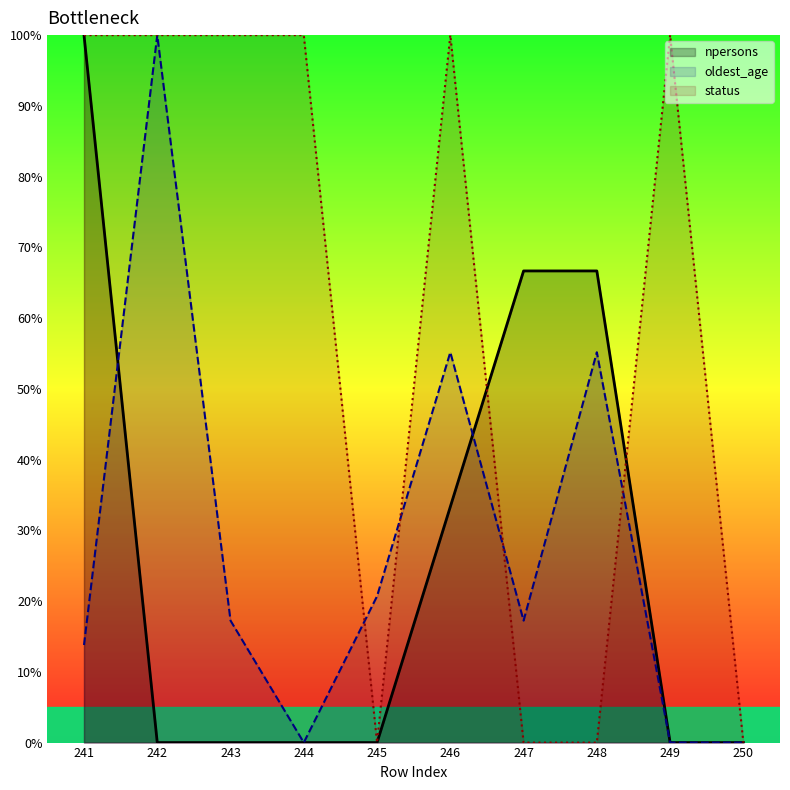

True or false: status has more than 2 interior local peaks.

False